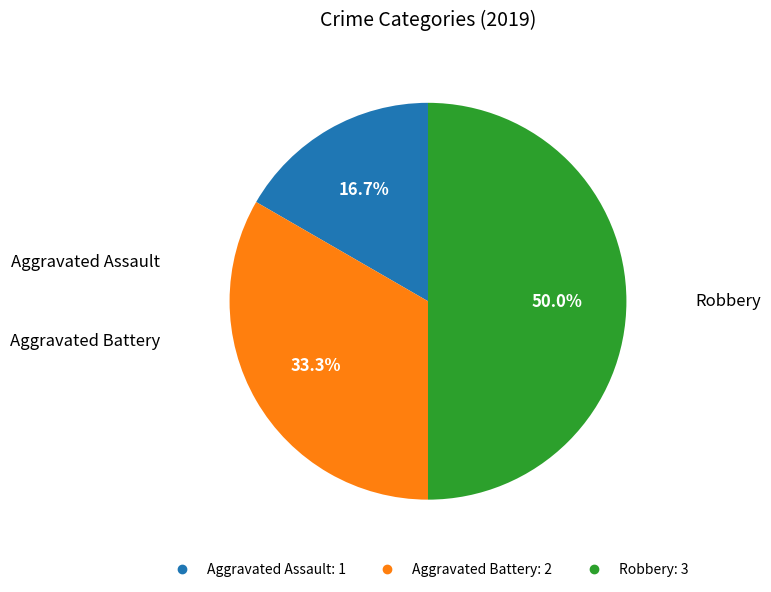

Is it true that Aggravated Battery is 33% of the pie?

True